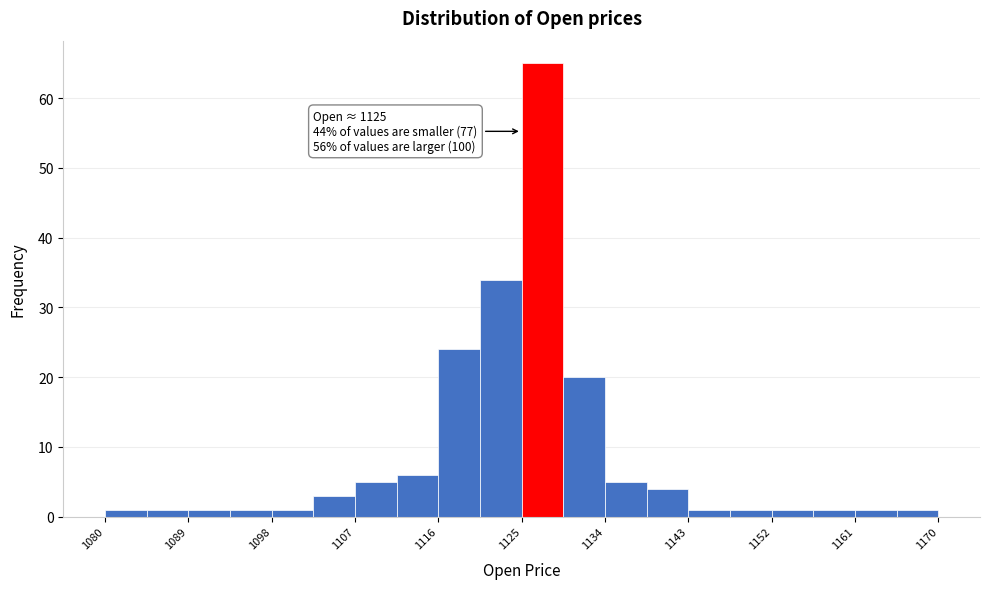

Which range on the x-axis has the tallest bar?

1125.0 to 1129.5